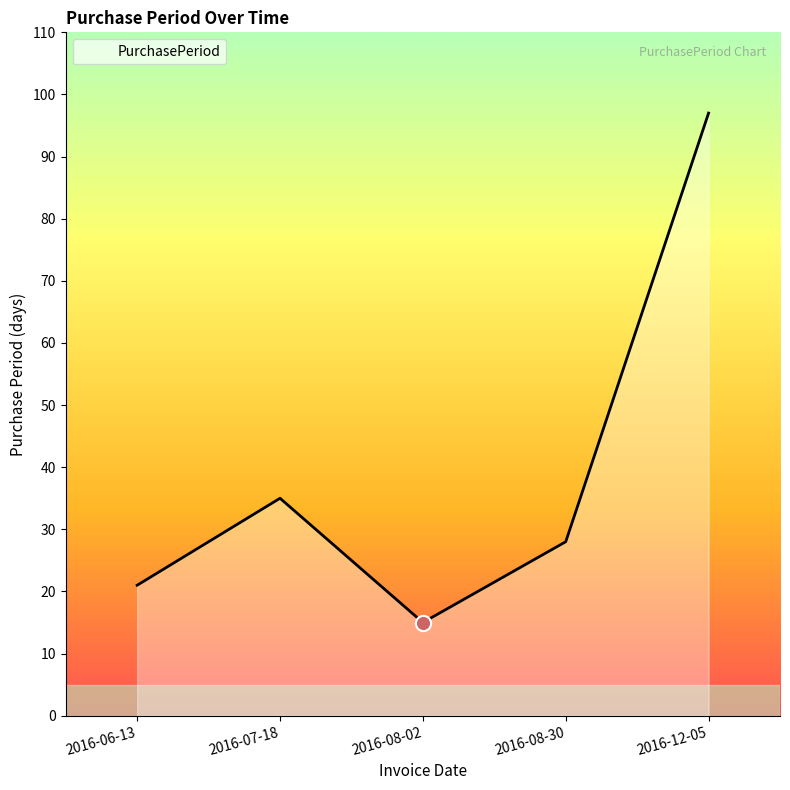

What is the change in value from 2016-07-18 to 2016-08-30?

-7